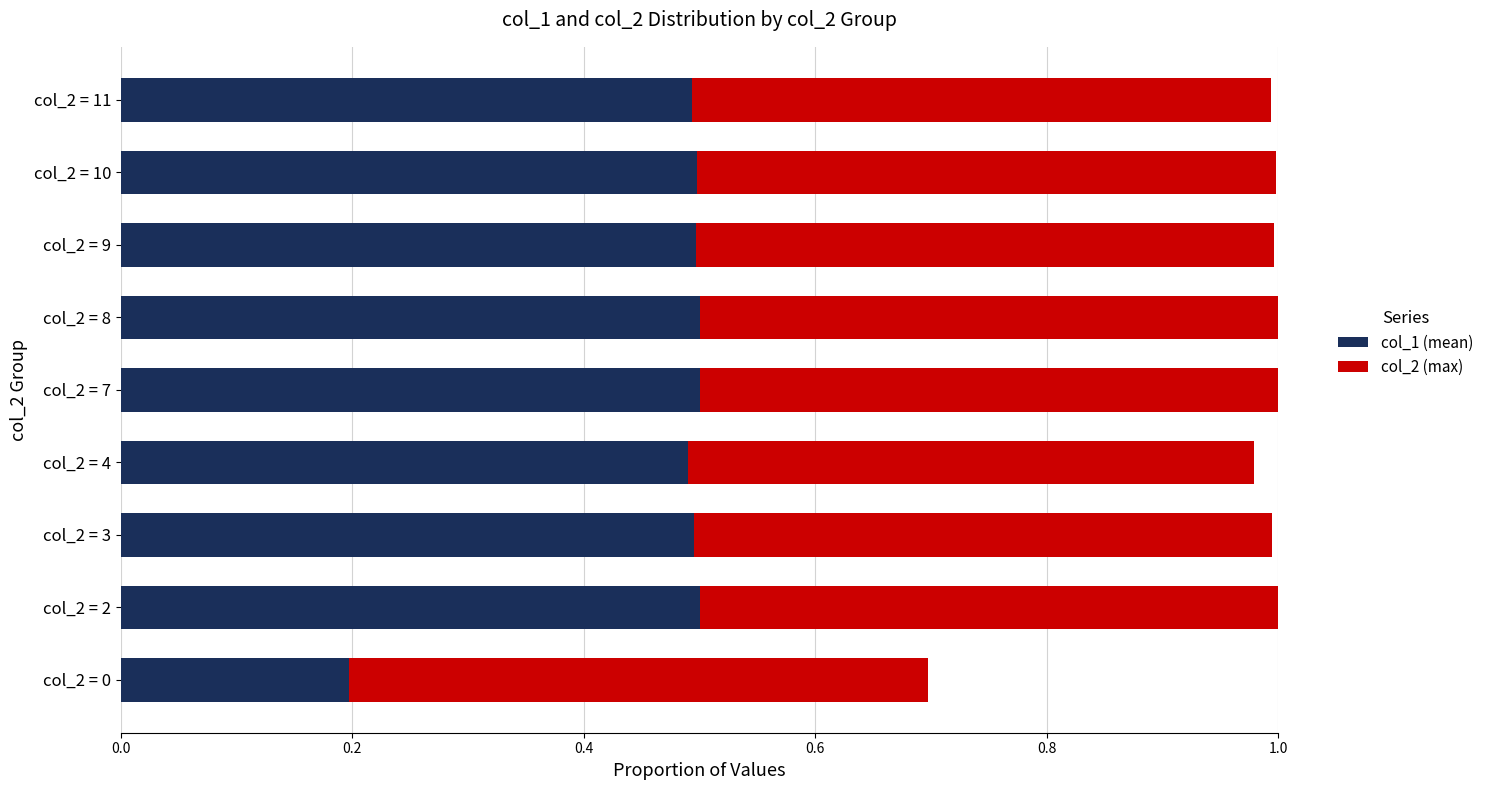

What is the difference between the maximum and minimum values in the col_1 (mean) series?

0.3